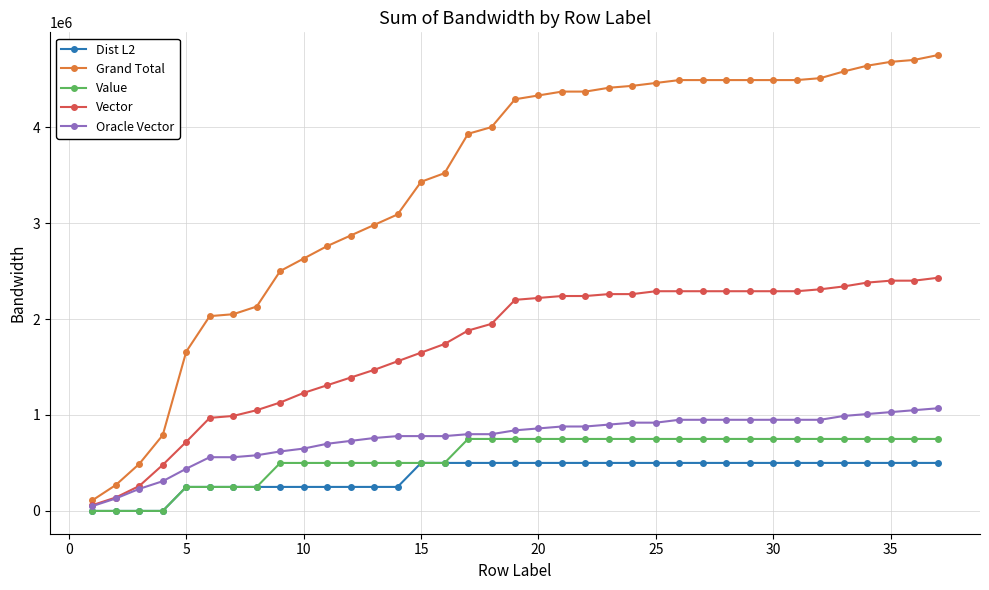

What is the highest value of the Oracle Vector series?

1070000